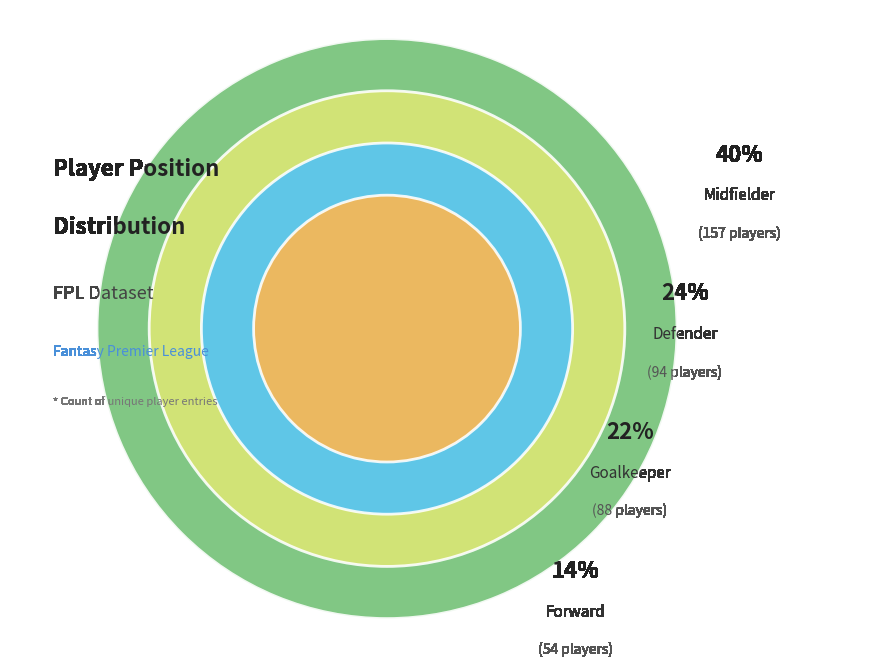

Is it true that Midfielder is 40% of the pie?

True